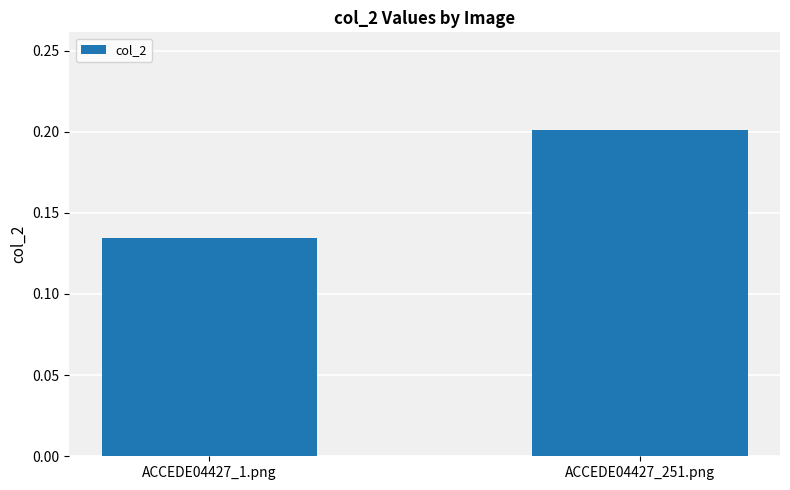

Count the values in the range 0 to 1.

2